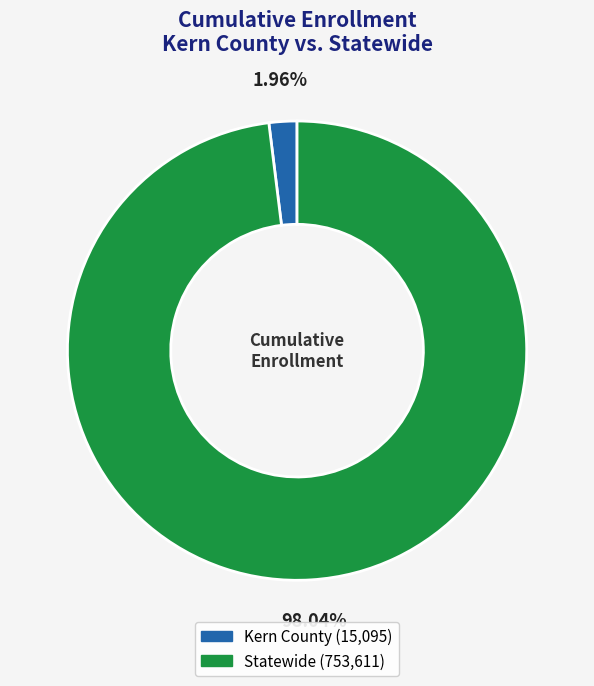

Which has a higher value, Statewide or Kern County?

Statewide